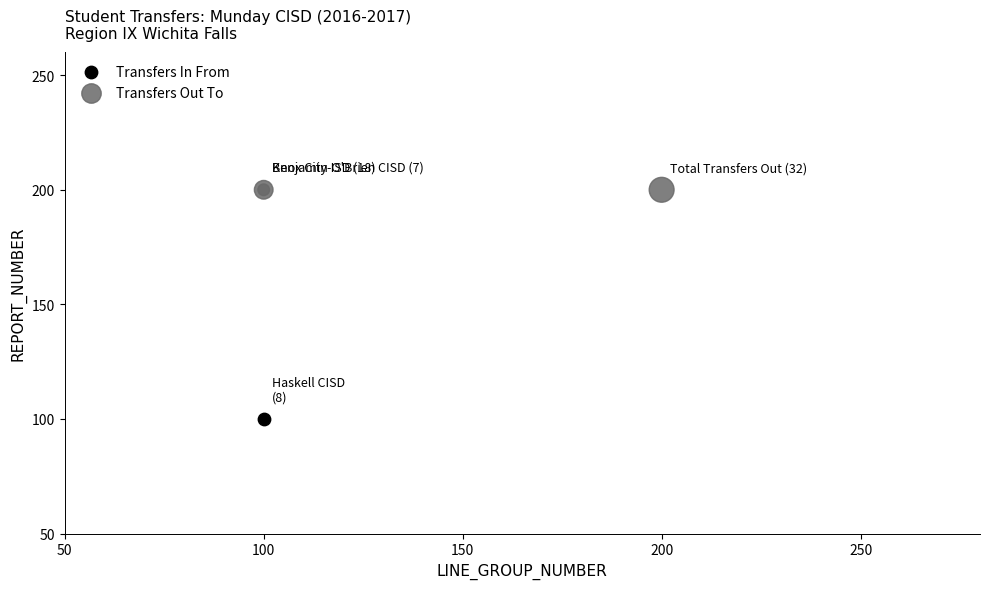

Which series reaches the maximum Y coordinate?

Transfers Out To